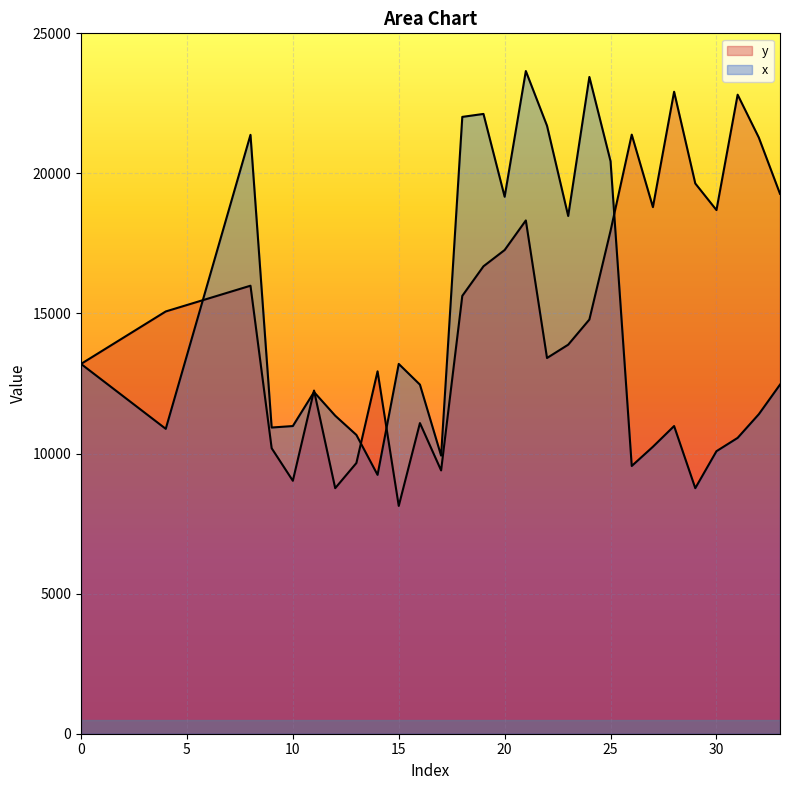

How many intersections are there between y and x?

6